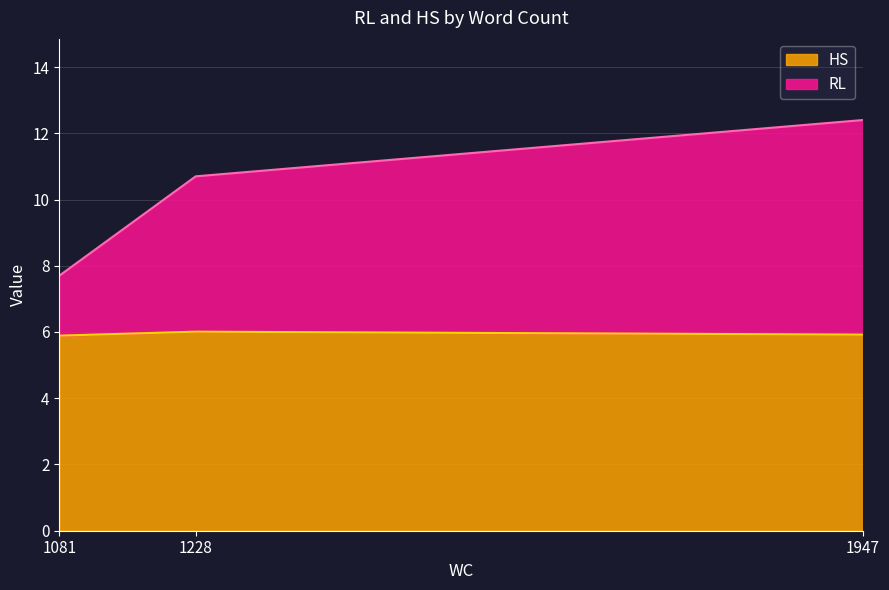

How many data points does each series have?

3